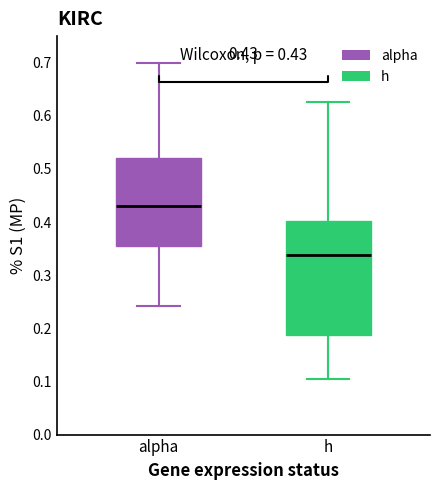

Which box has the lowest median line?

h